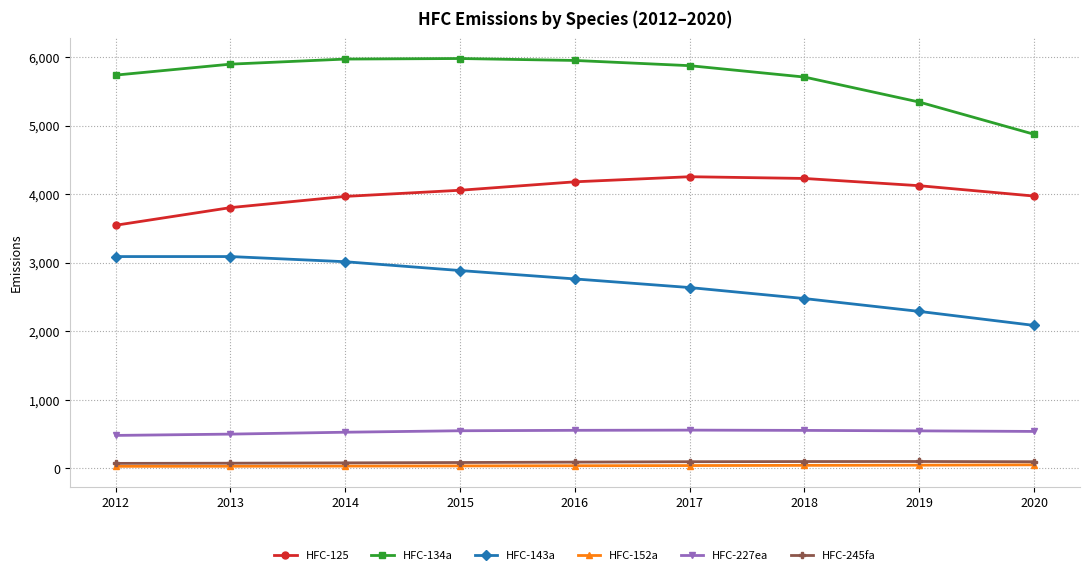

True or false: HFC-245fa and HFC-125 cross at least once.

False